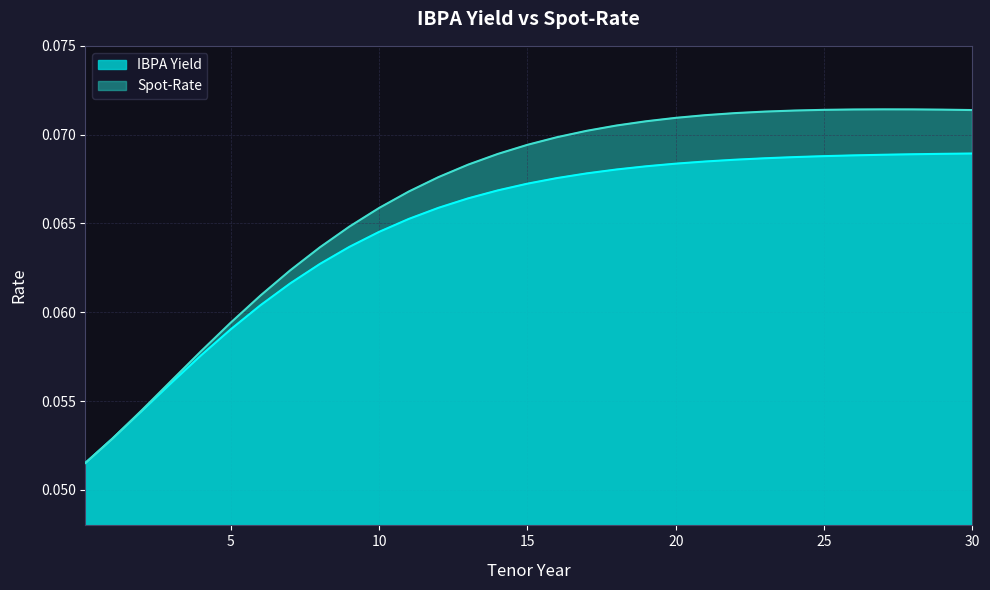

True or false: Spot-Rate and IBPA Yield intersect in this chart.

False